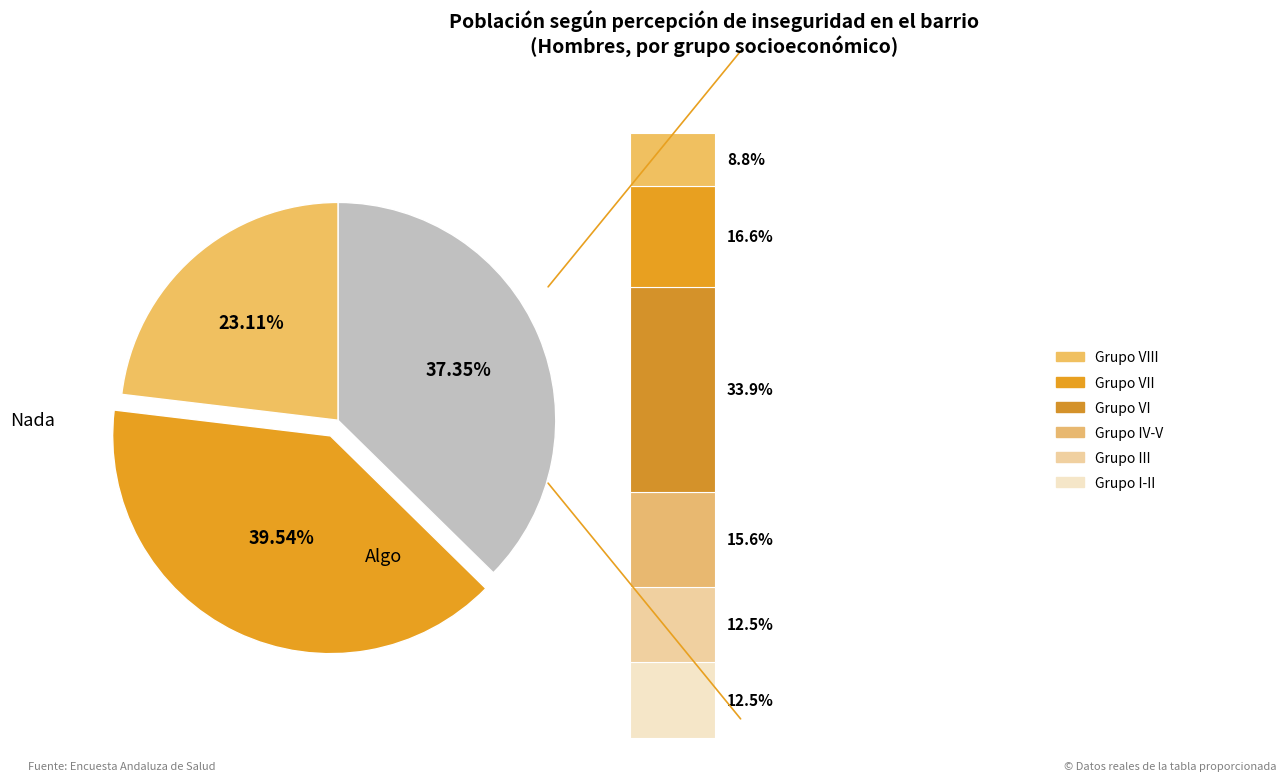

The Algo slice represents 40% of the pie. True or false?

True